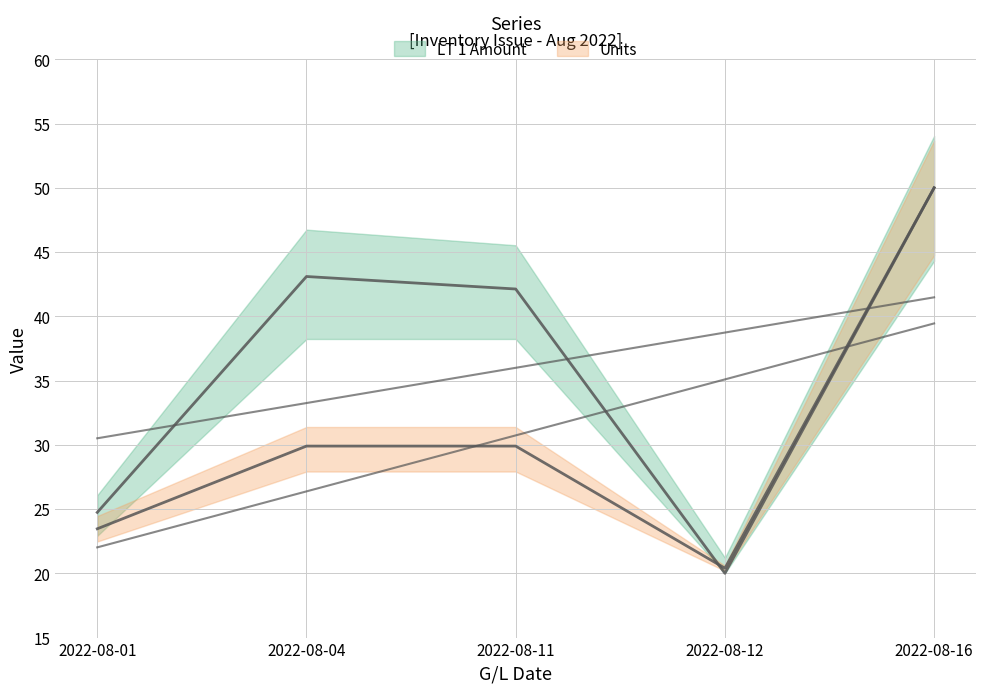

How many data points does each series have?

5